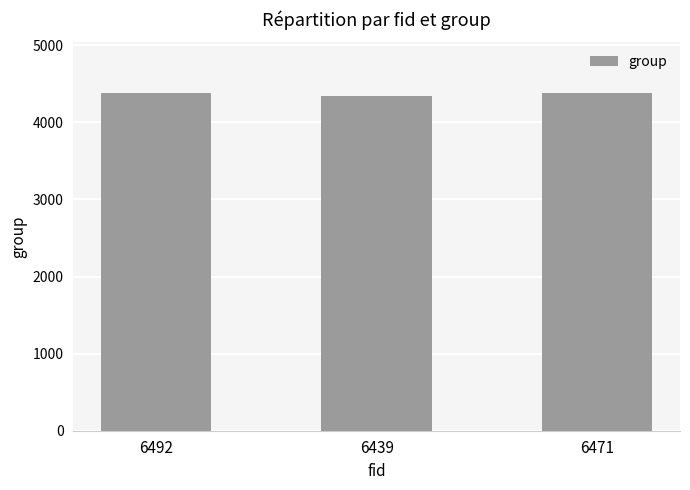

How many distinct data groups are displayed?

1